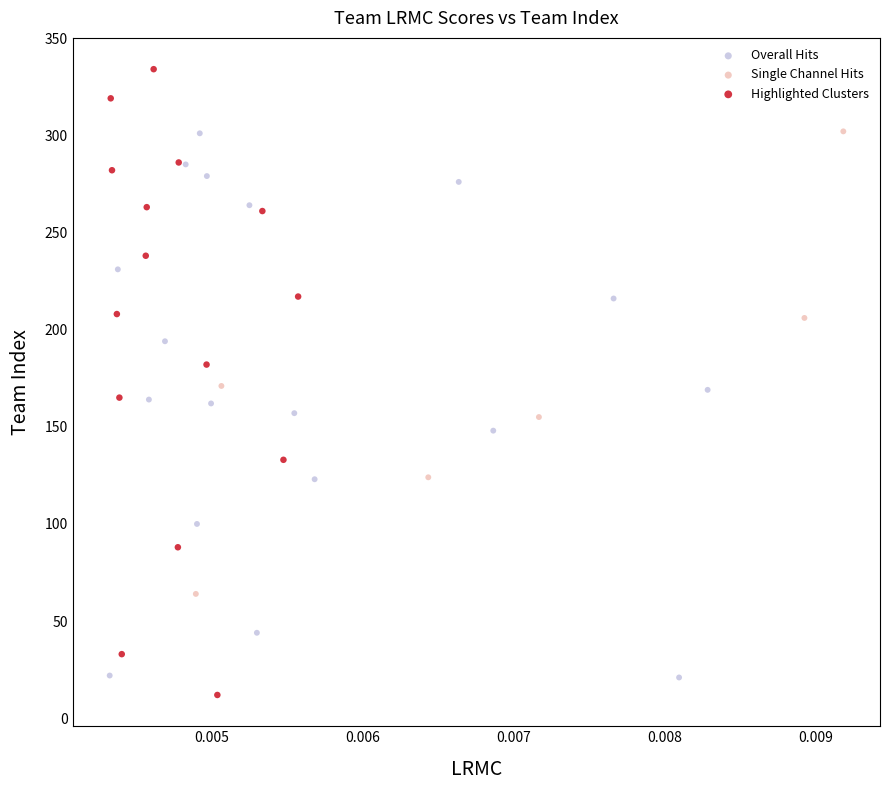

Which series reaches the maximum Y coordinate?

Highlighted Clusters